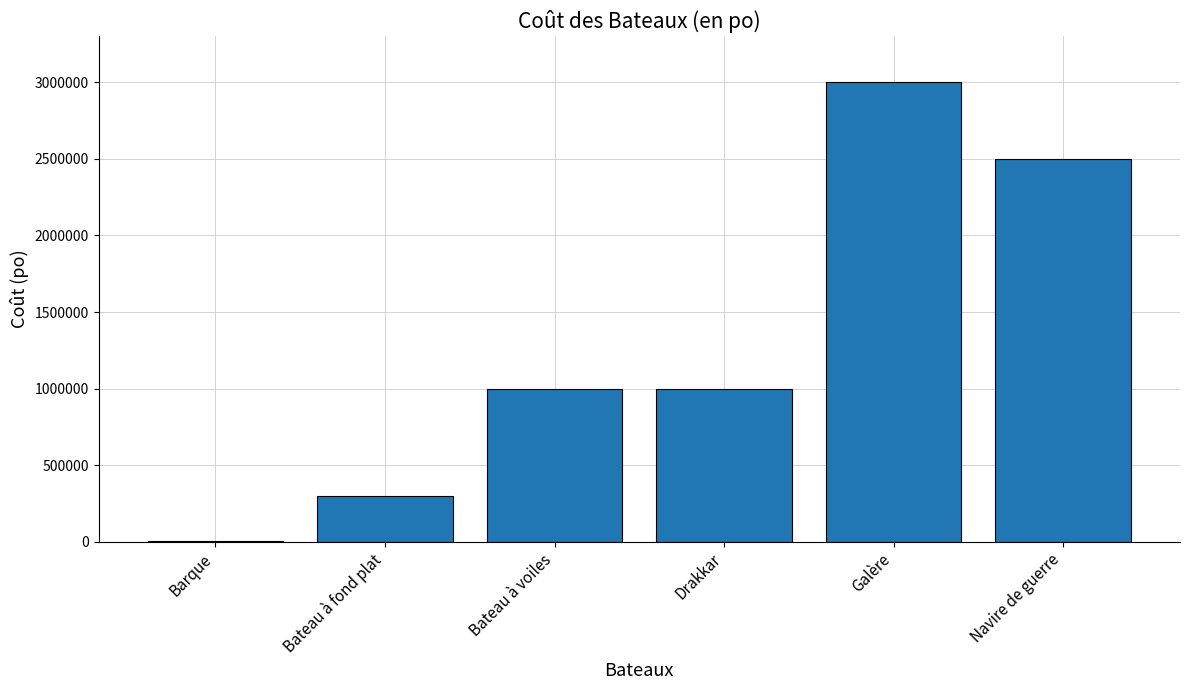

Is it true that the value at Bateau à voiles is 1000000?

True